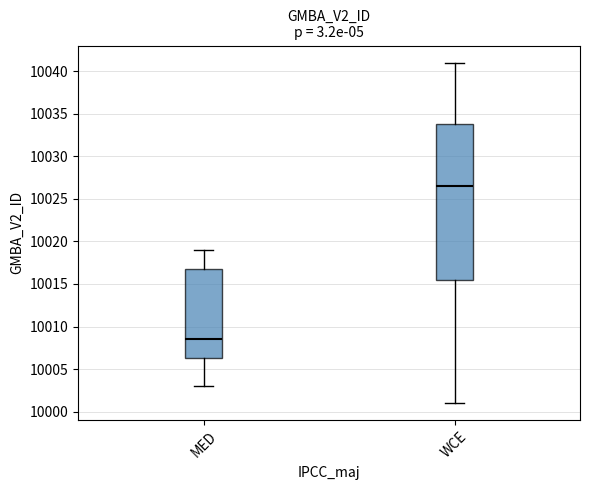

Where is the lower edge of the box for MED on the y-axis? The values are not printed on the chart, so give them approximately, as read against the axis.

10006.5